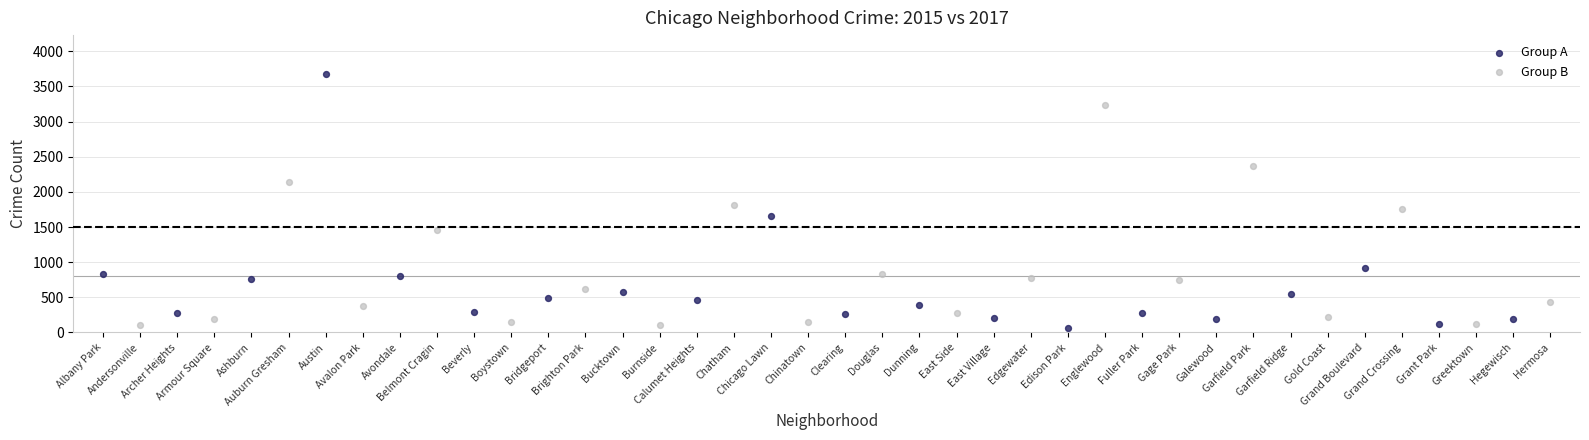

Which series has the largest Y range (max minus min)?

Group A